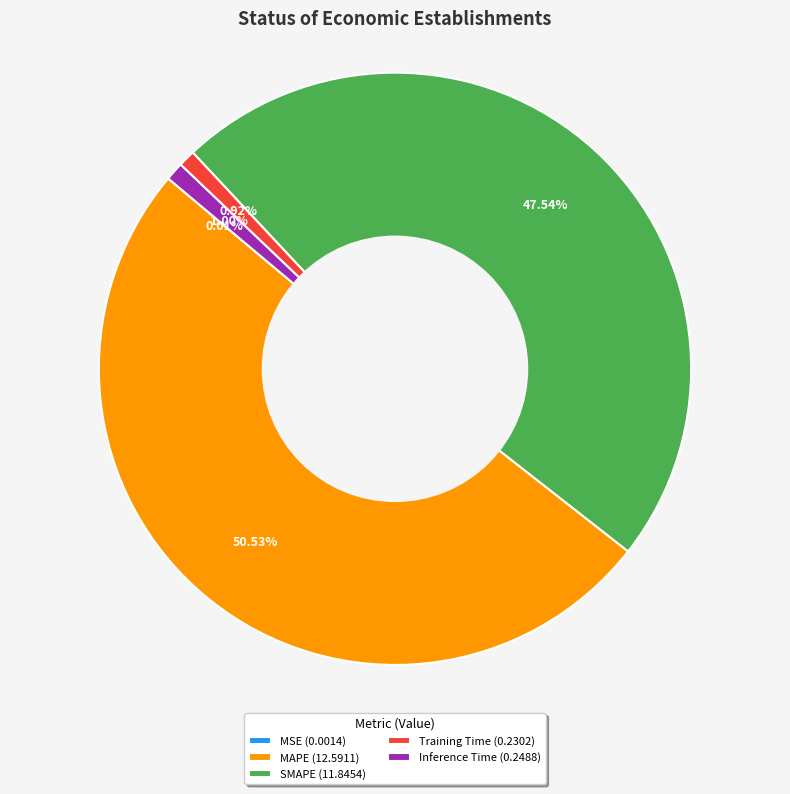

Is Inference Time (0.2488) the majority of the pie?

No